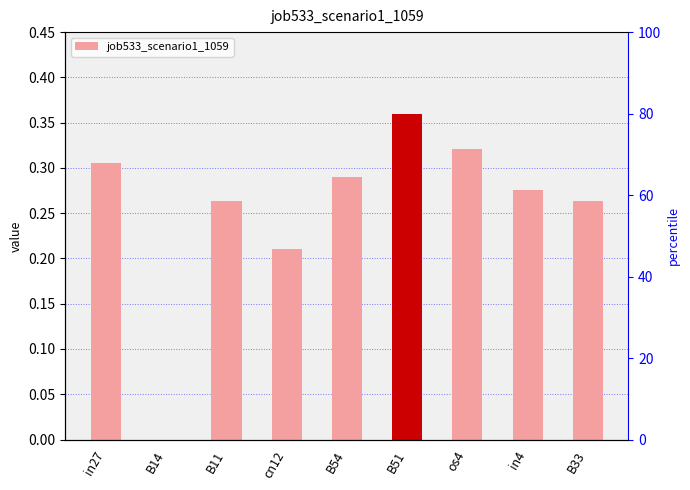

Reading left to right, what are all the values shown in this chart?

in27=0.3	B14=0.0	B11=0.3	cn12=0.2	B54=0.3	B51=0.4	os4=0.3	in4=0.3	B33=0.3